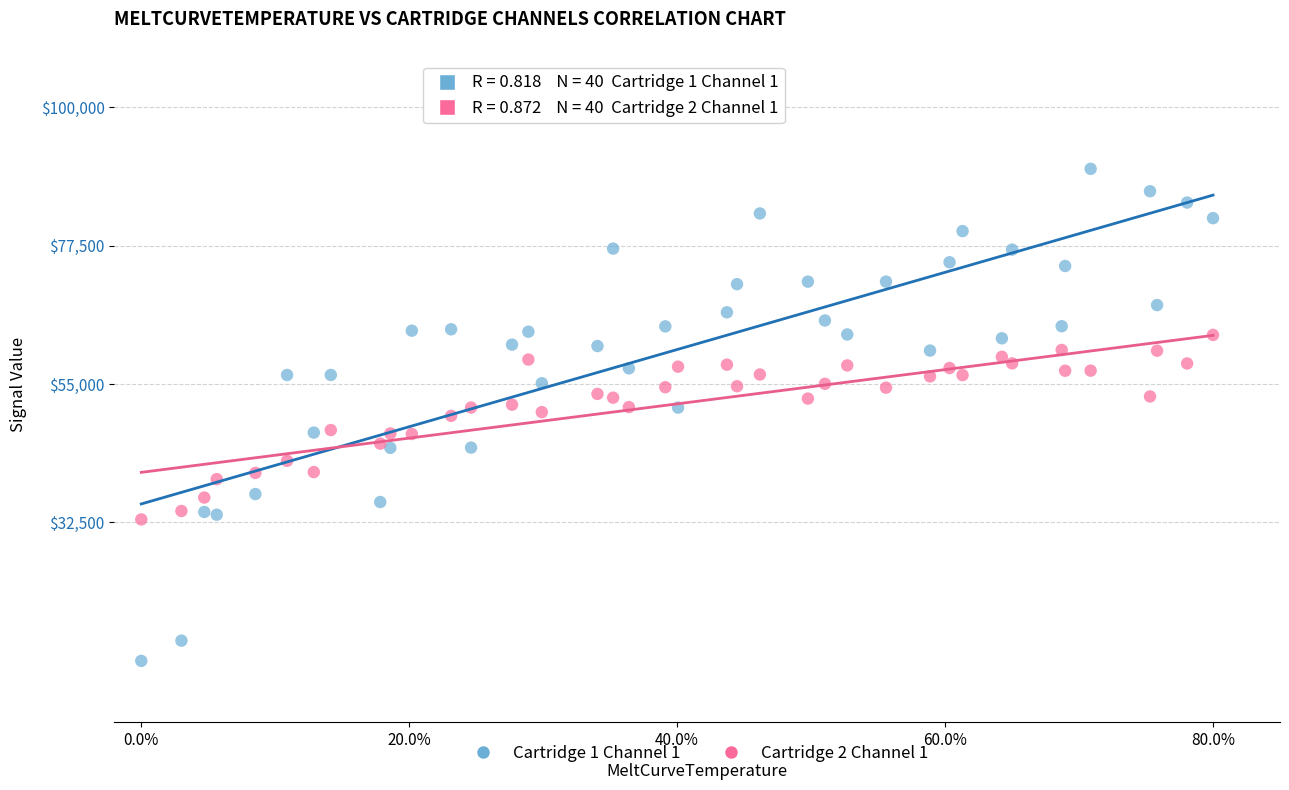

What is the X range (max minus min) for the scatter plot?

0.8